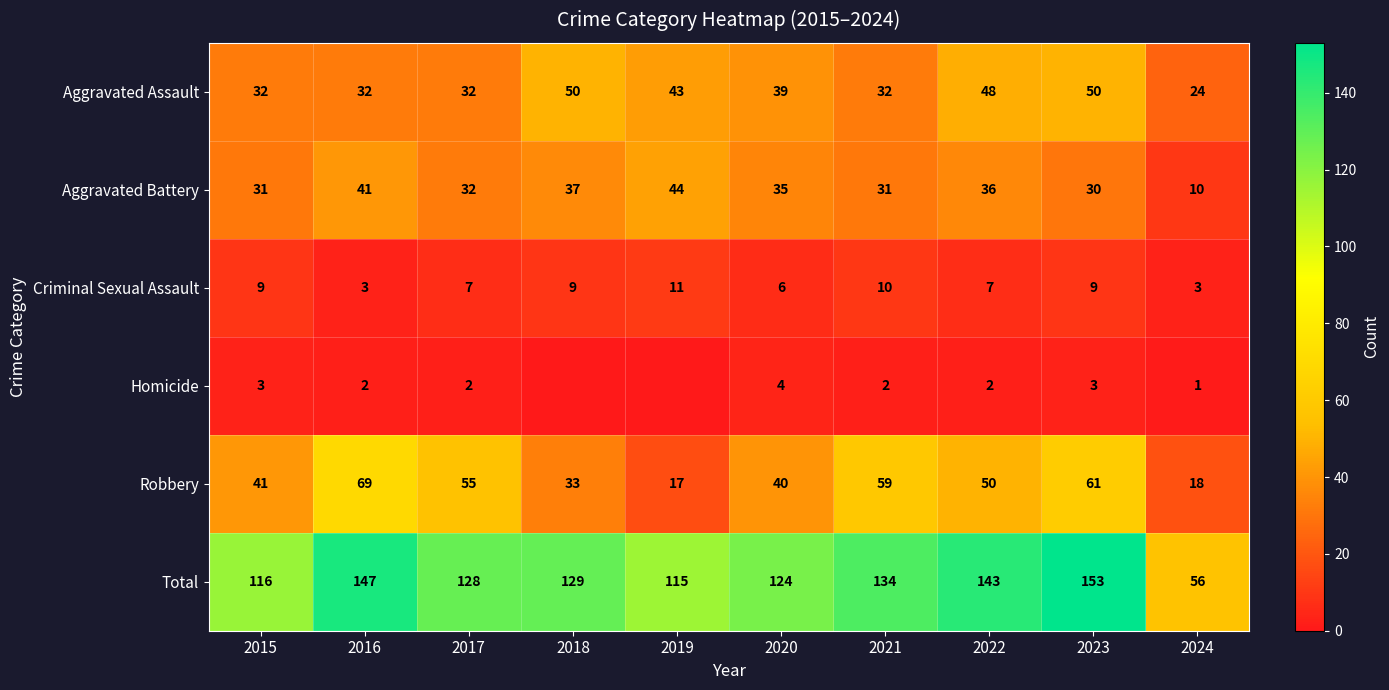

What is the sum of all Aggravated Assault values?

382